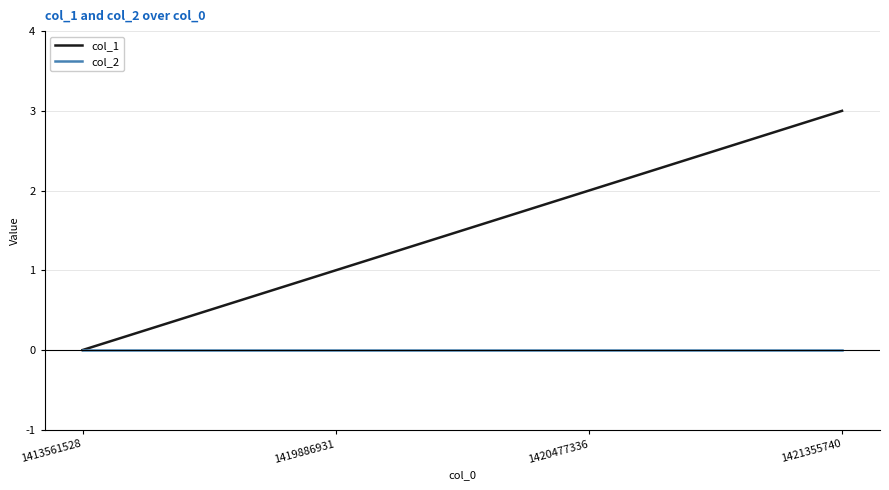

What is the sum of the col_1 values at 1419886931 and 1420477336?

3